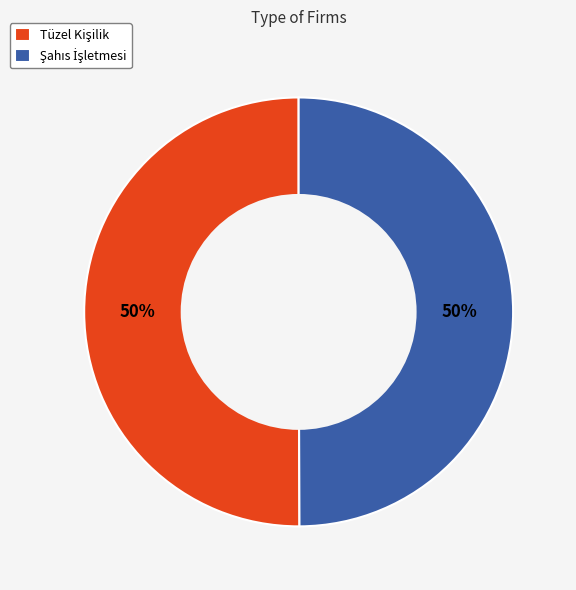

To the nearest percent, what is the average slice percentage?

50%